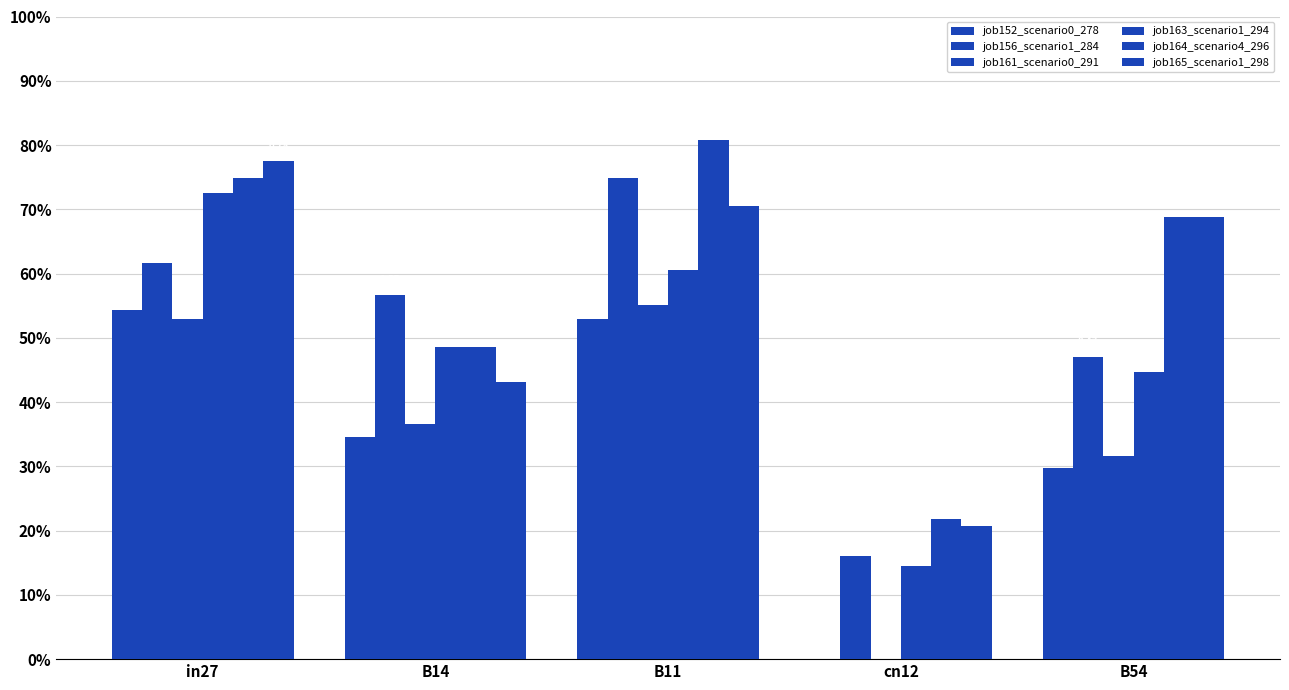

Are the bars grouped side by side (vs. stacked)?

Yes